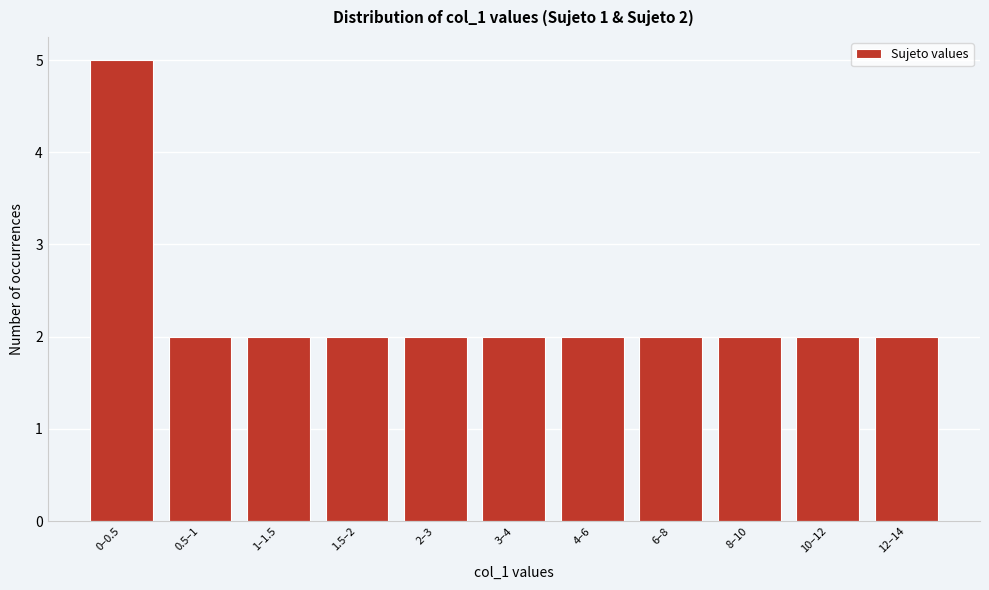

Reading left to right, extract all data points from this chart.

0–0.5=5	0.5–1=2	1–1.5=2	1.5–2=2	2–3=2	3–4=2	4–6=2	6–8=2	8–10=2	10–12=2	12–14=2